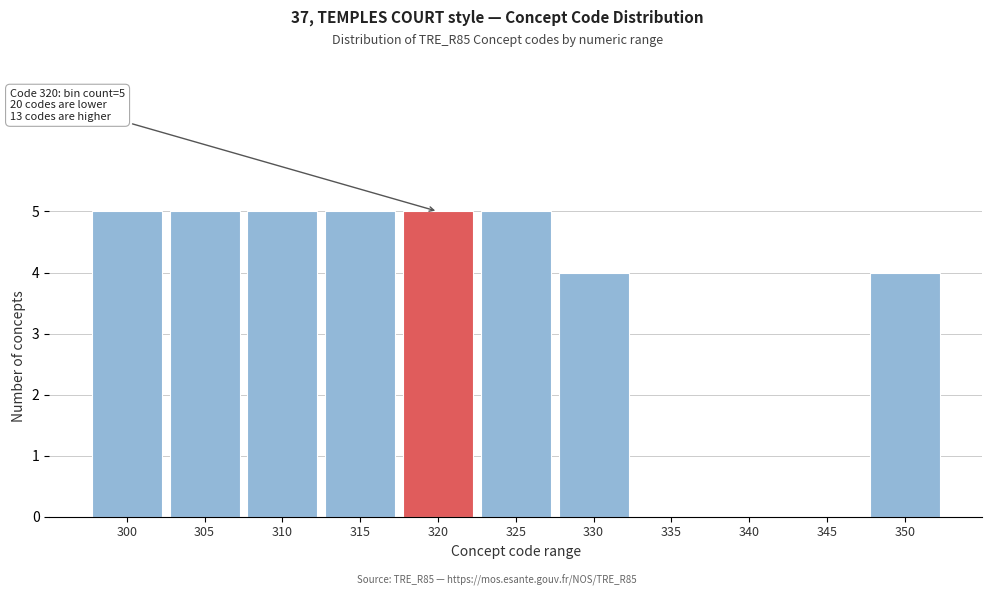

Reading left to right, transcribe all the data shown in this chart.

300=5	305=5	310=5	315=5	320=5	325=5	330=4	335=0	340=0	345=0	350=4